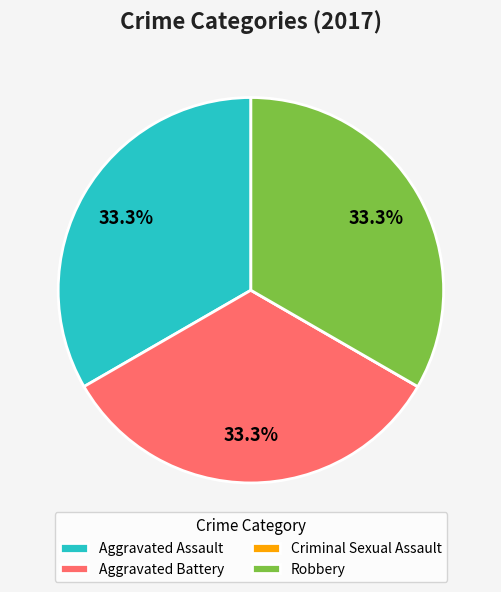

Approximately how many times larger is the value at Aggravated Assault compared to Aggravated Battery?

1.0